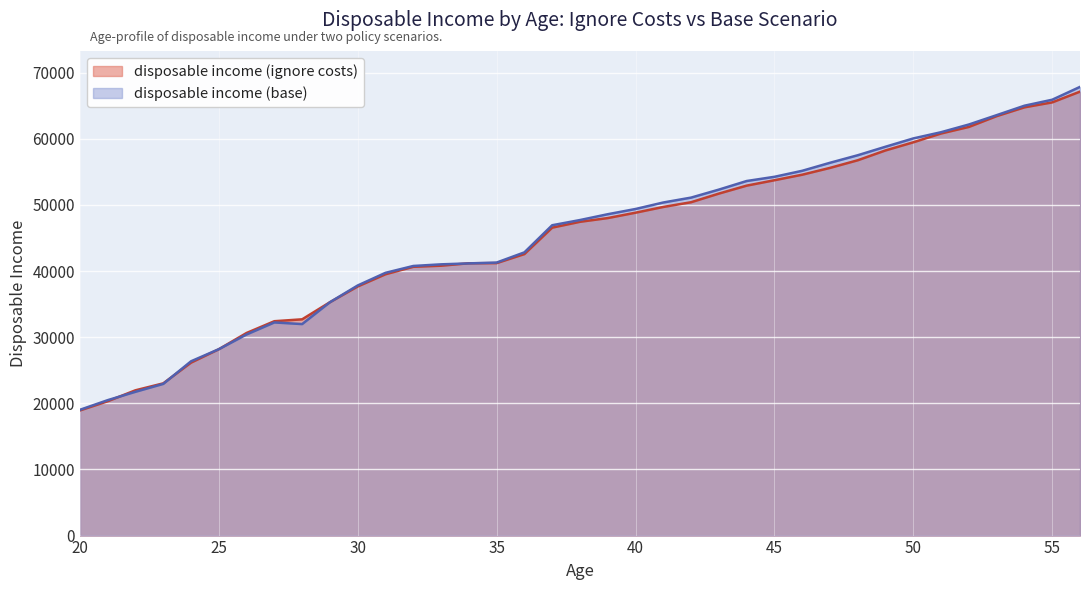

Which category has the highest value in the disposable income (ignore costs) series?

56